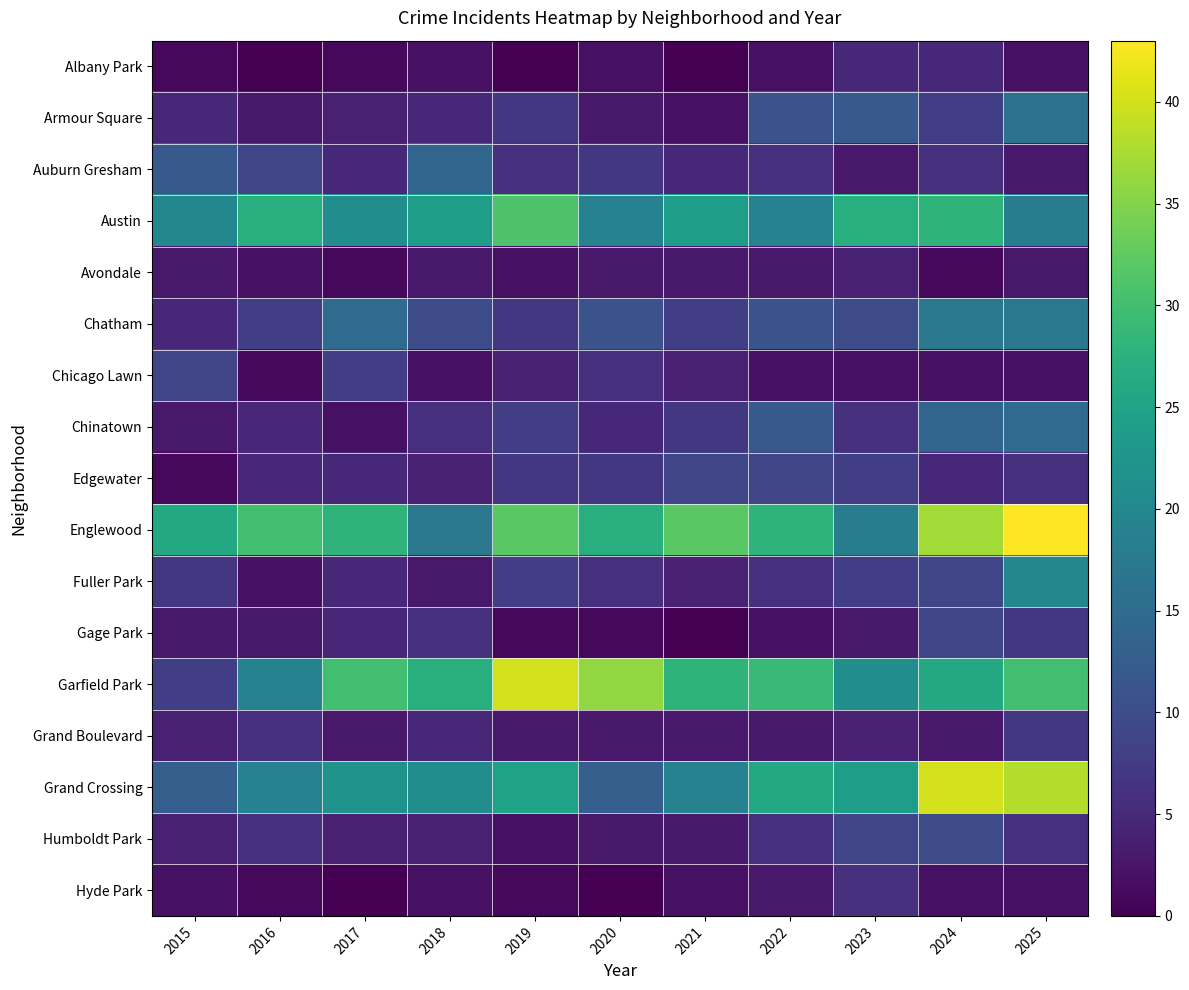

Which category has the lowest value across all series?

2016